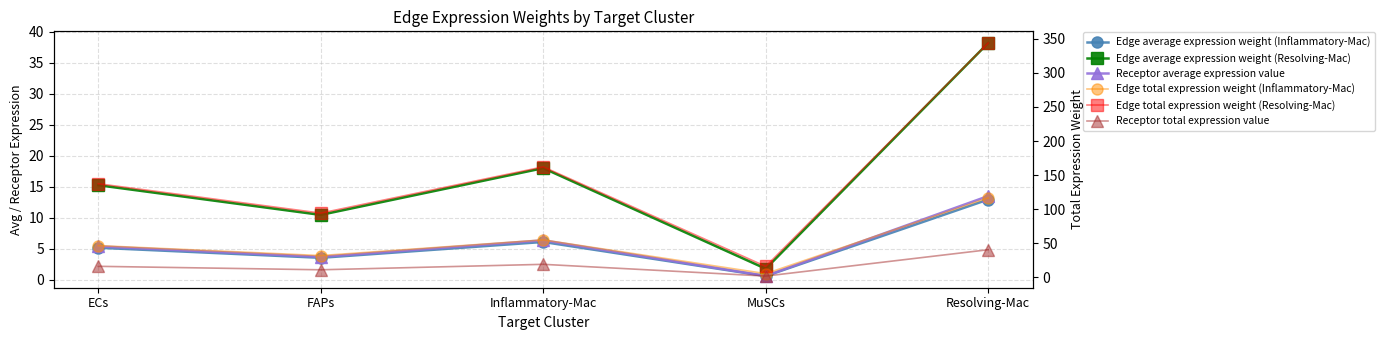

True or false: Receptor average expression value and Edge total expression weight (Inflammatory-Mac) cross at least once.

False